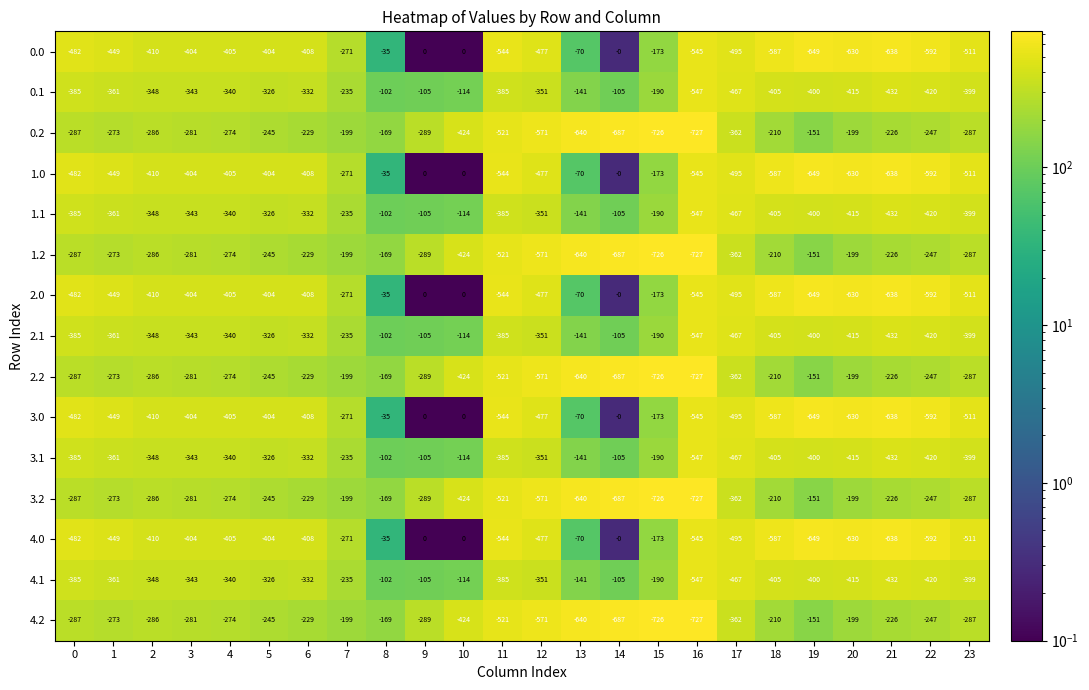

What is the difference between the highest and lowest values at 5?

159